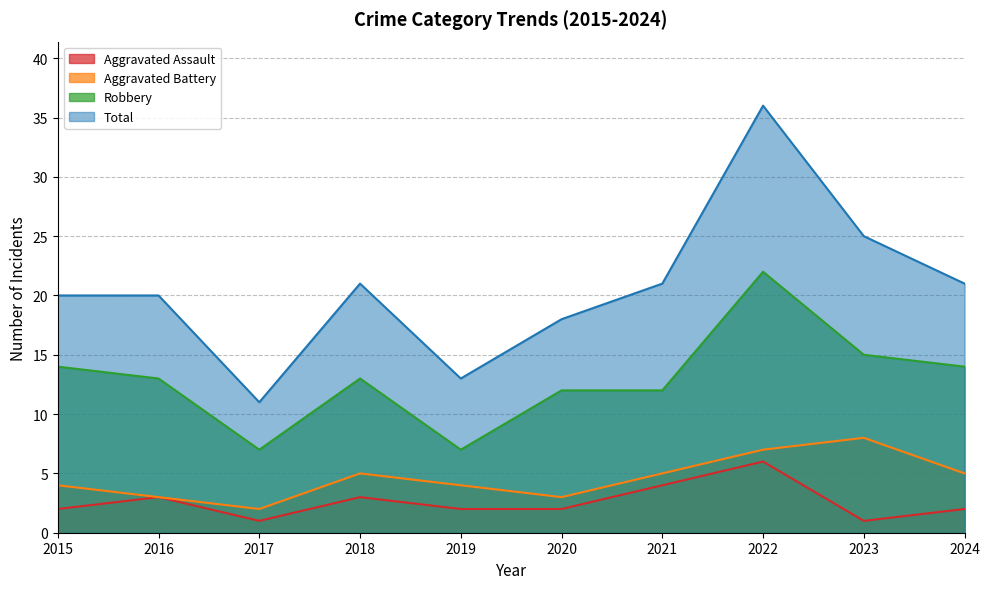

At how many categories does at least one series exceed 19?

7